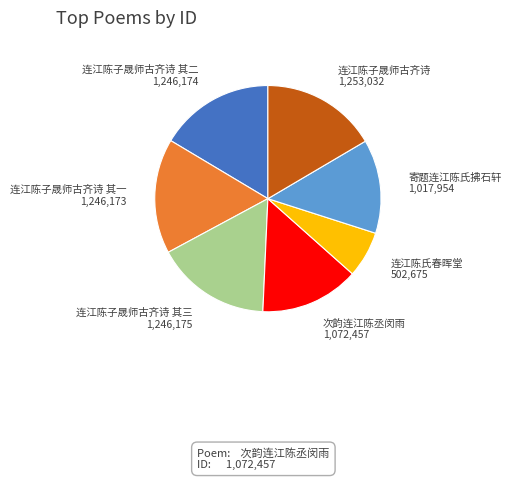

Is 寄题连江陈氏拂石轩 the majority of the pie?

No